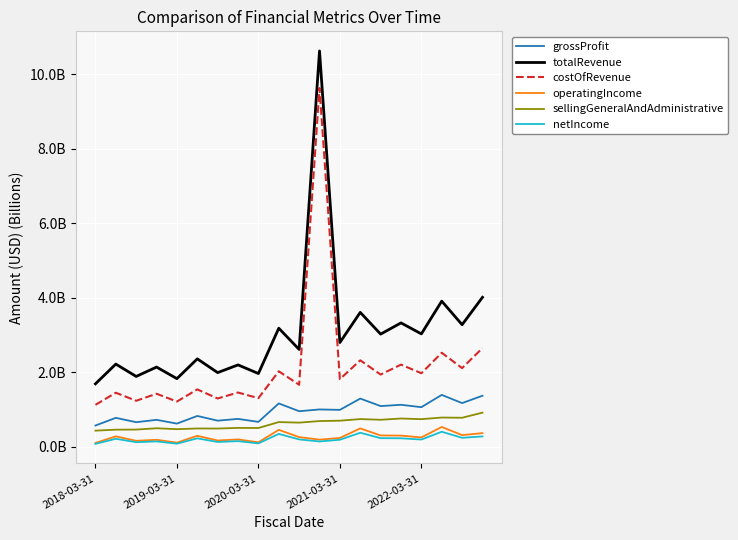

In operatingIncome, how many points are higher than both neighbors (excluding endpoints)?

7